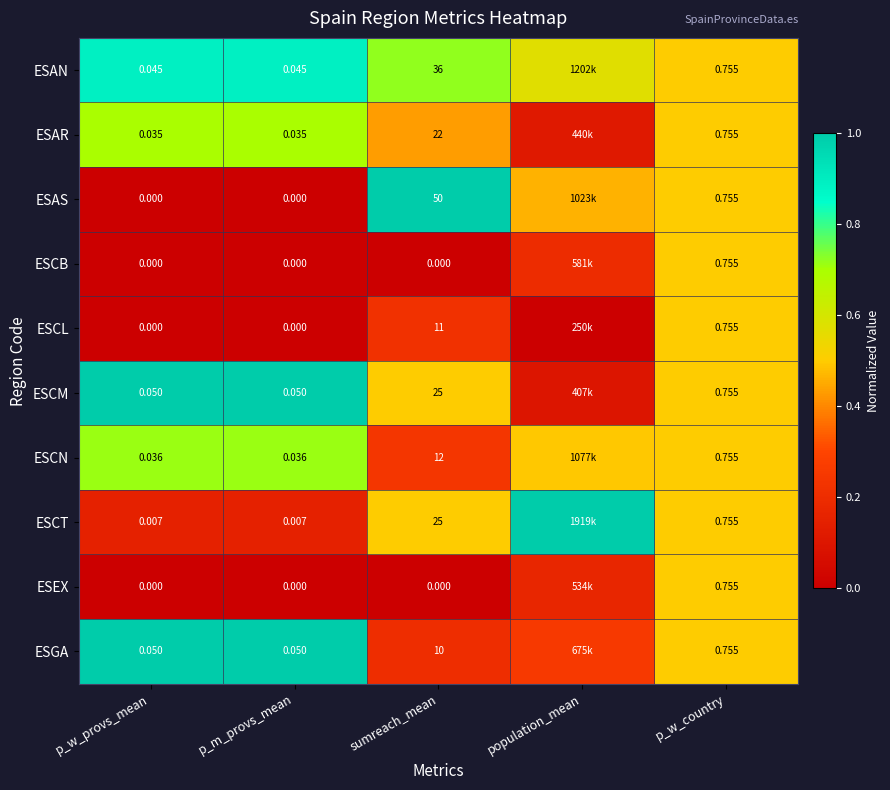

The ESAN series shows 0.2 at p_w_country. True or false?

False